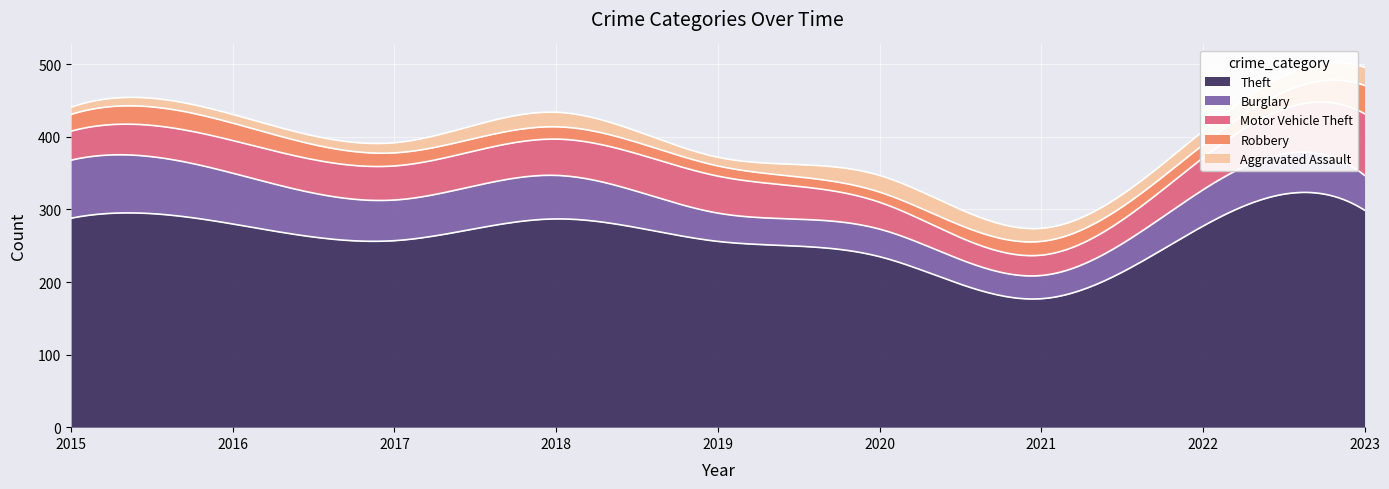

True or false: Theft and Motor Vehicle Theft intersect in this chart.

False